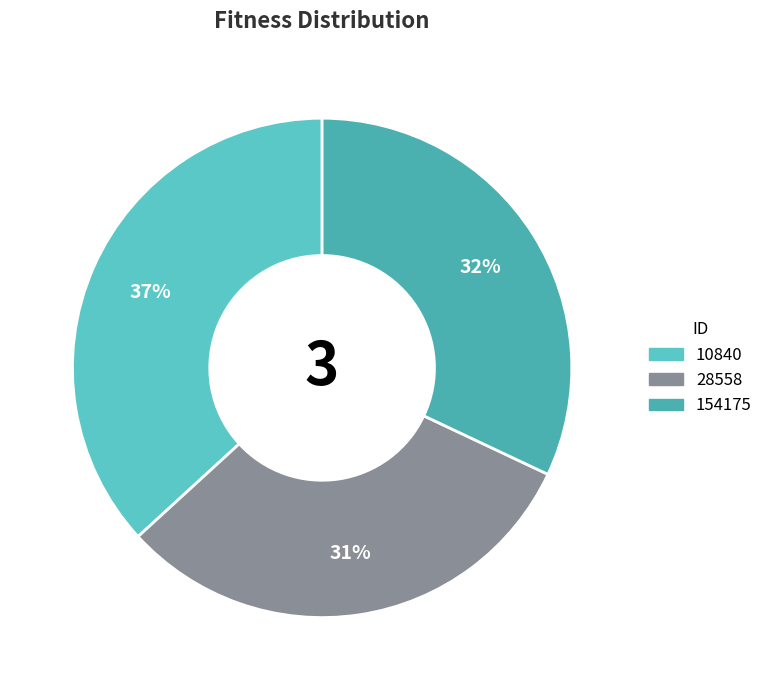

What is the smallest slice in the pie chart?

28558